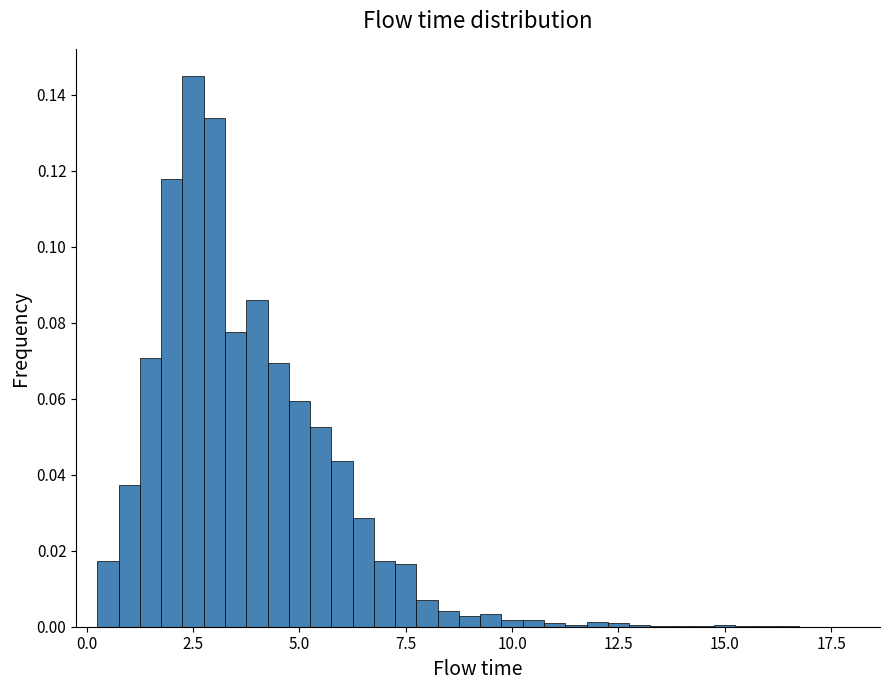

Around what value on the x-axis is the tallest bar? Give the approximate position of its centre, as read against the axis.

2.5